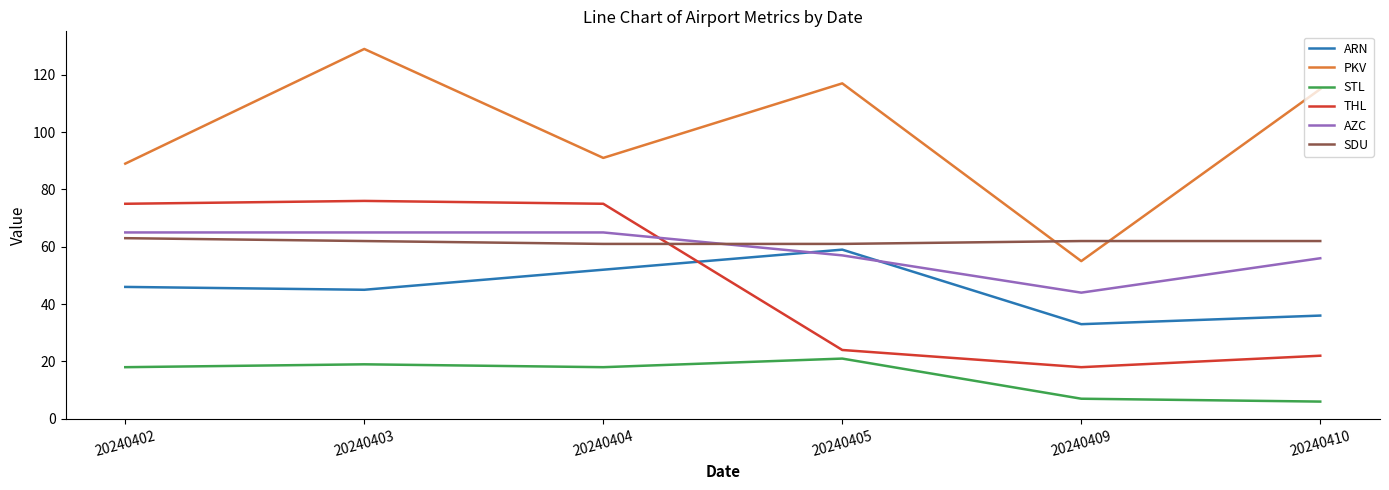

At which category is the sum across all series the highest?

20240403